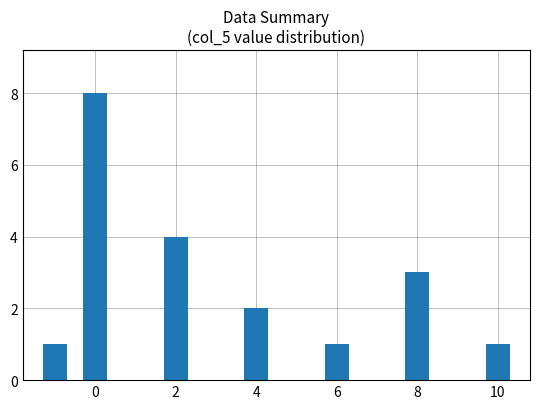

What is the greatest value displayed?

8